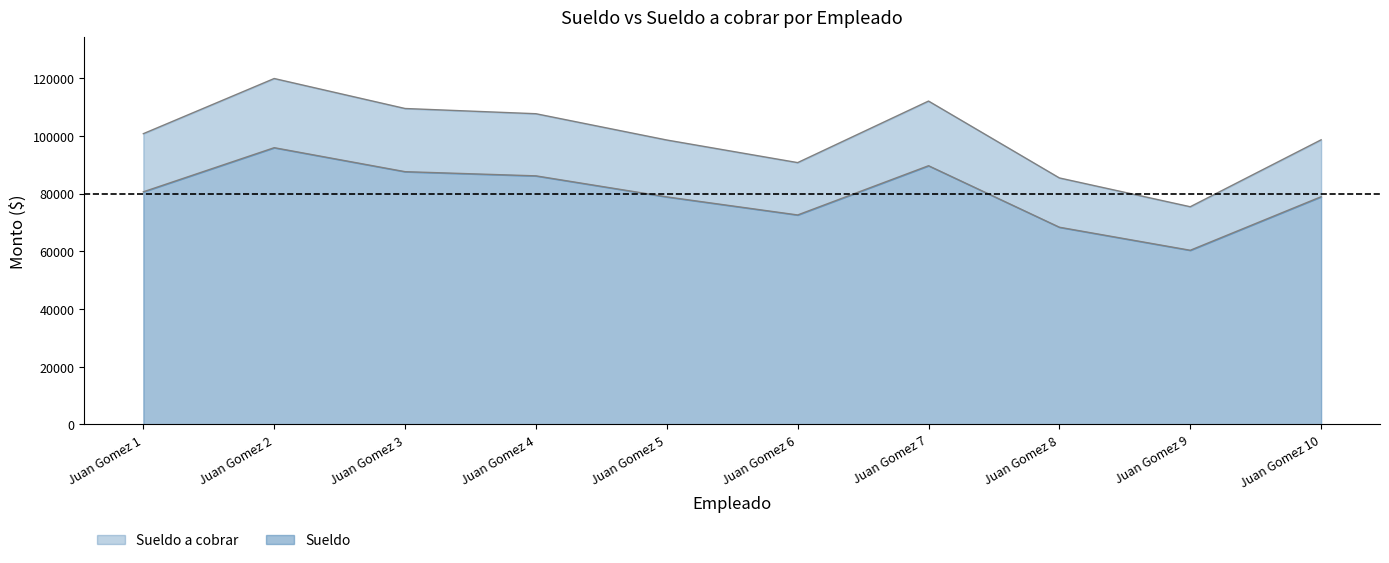

What is the difference between the maximum and minimum values in the Sueldo series?

35565.0